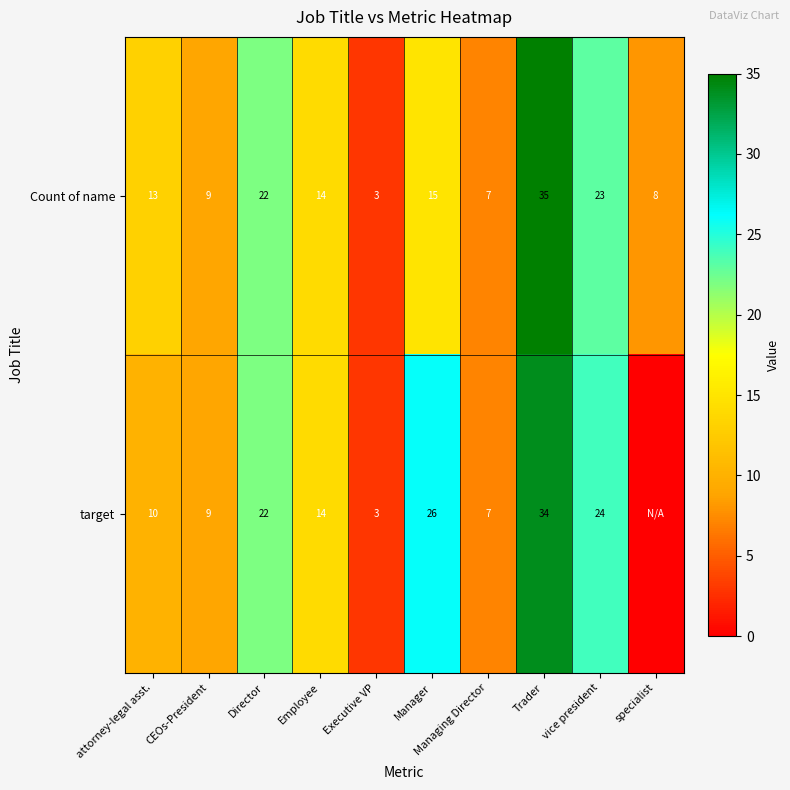

Is the value of target at Managing Director greater than the value of Count of name at vice president?

No